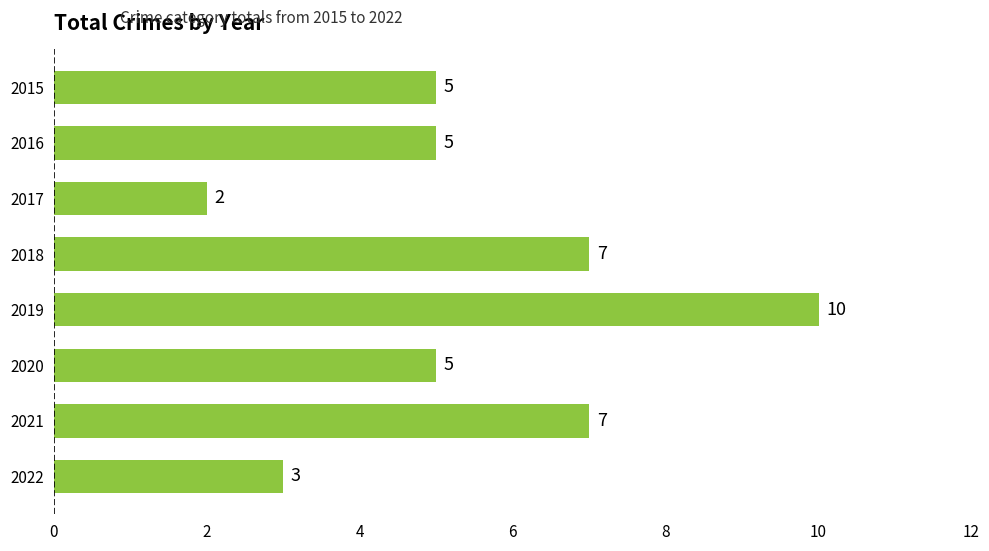

How many values are between 5 and 7?

5